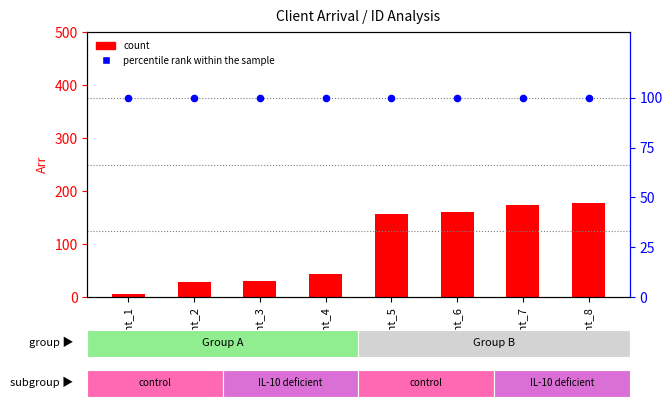

Which series has the largest Y range (max minus min)?

count